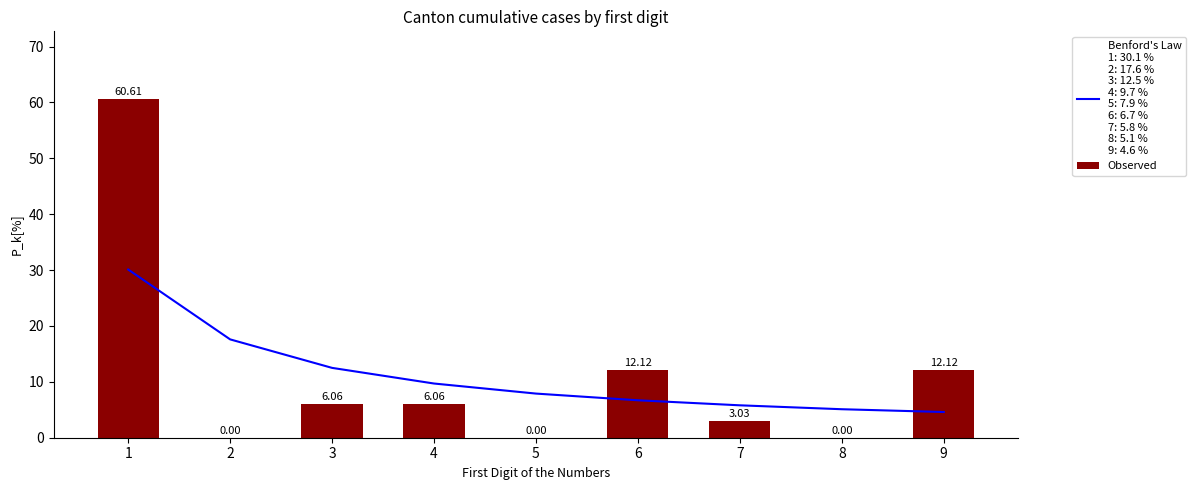

Reading right to left, transcribe all the data shown in this chart.

9=12.1	8=0.0	7=3.0	6=12.1	5=0.0	4=6.1	3=6.1	2=0.0	1=60.6